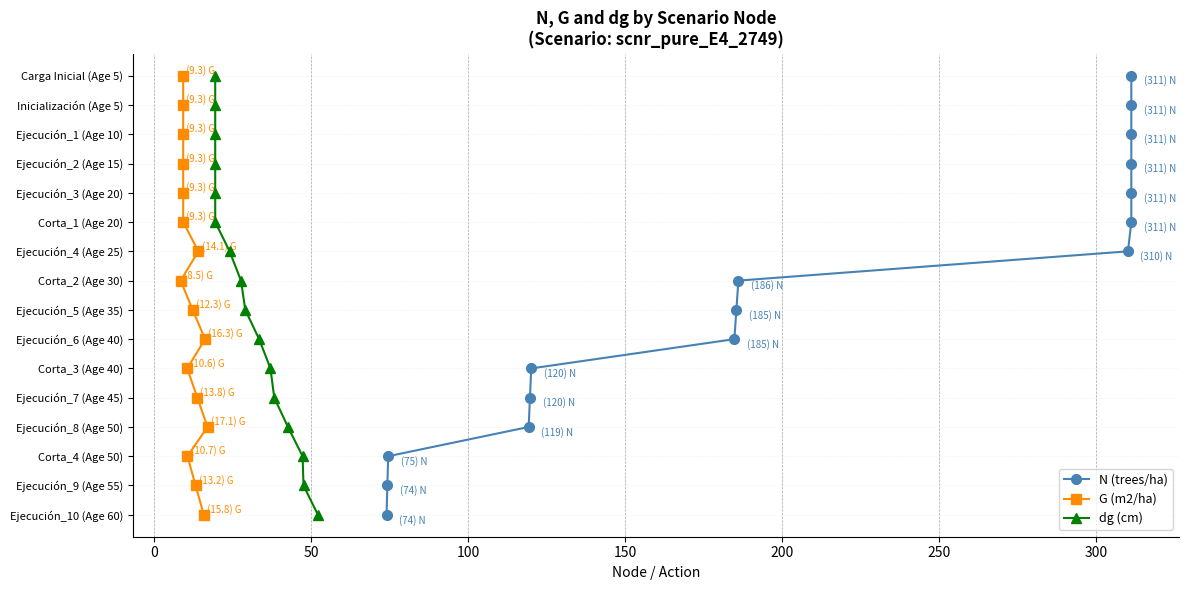

Which series has the largest range (max minus min)?

N (trees/ha)